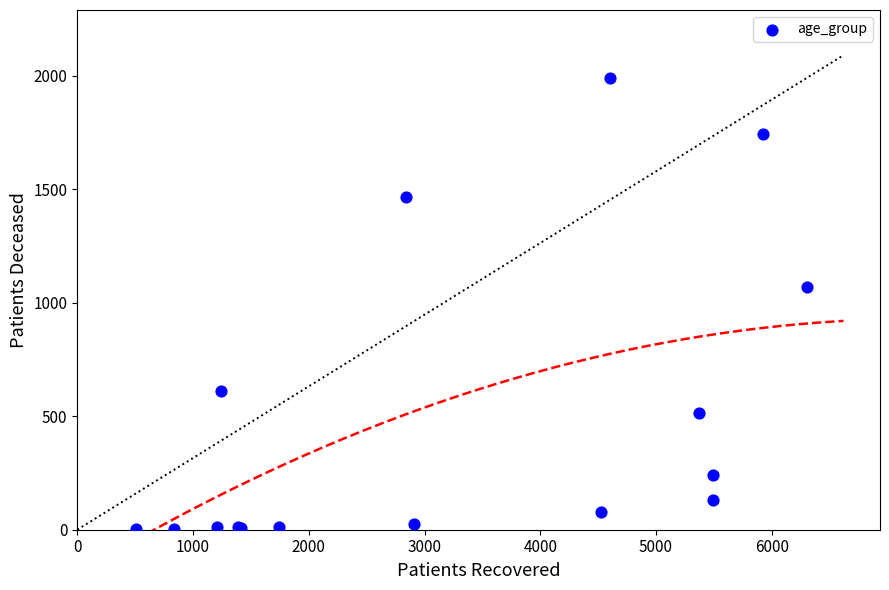

What Y value in the scatter plot is closest to 996?

1068